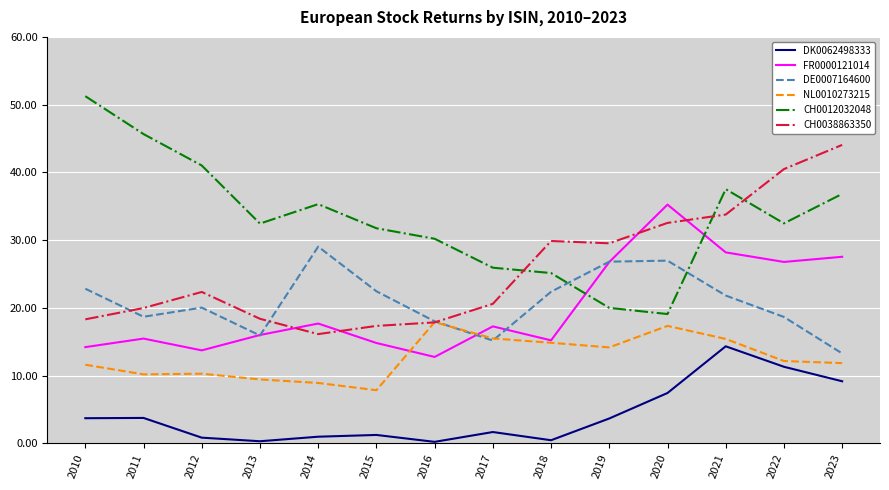

True or false: FR0000121014 and CH0012032048 intersect in this chart.

True